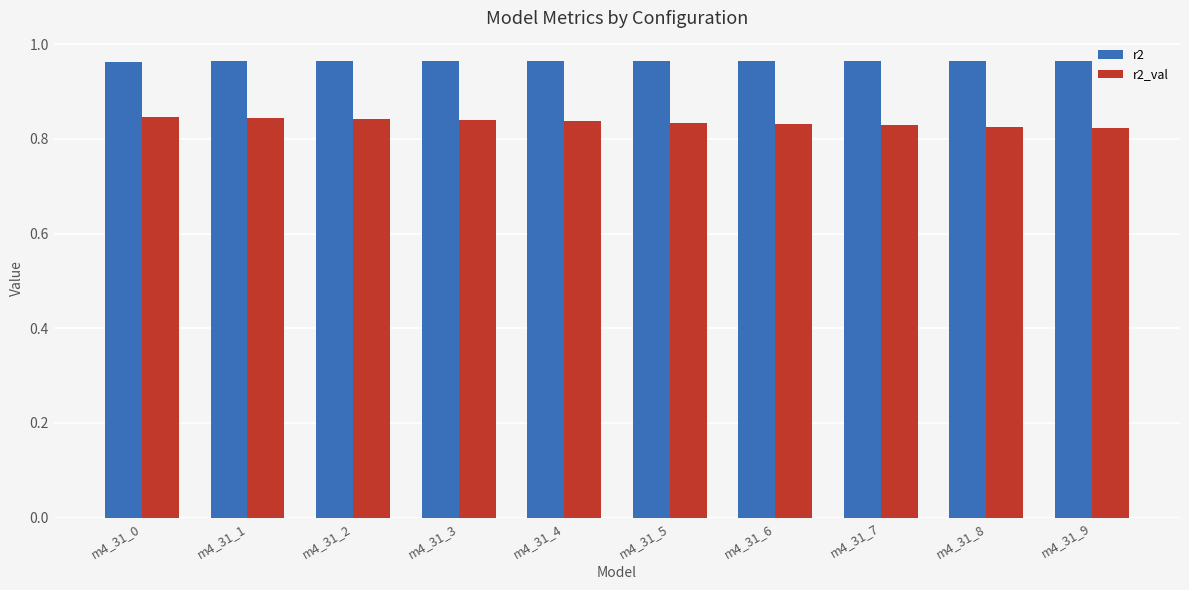

True or false: r2 has a value of 0.3 at m4_31_3.

False